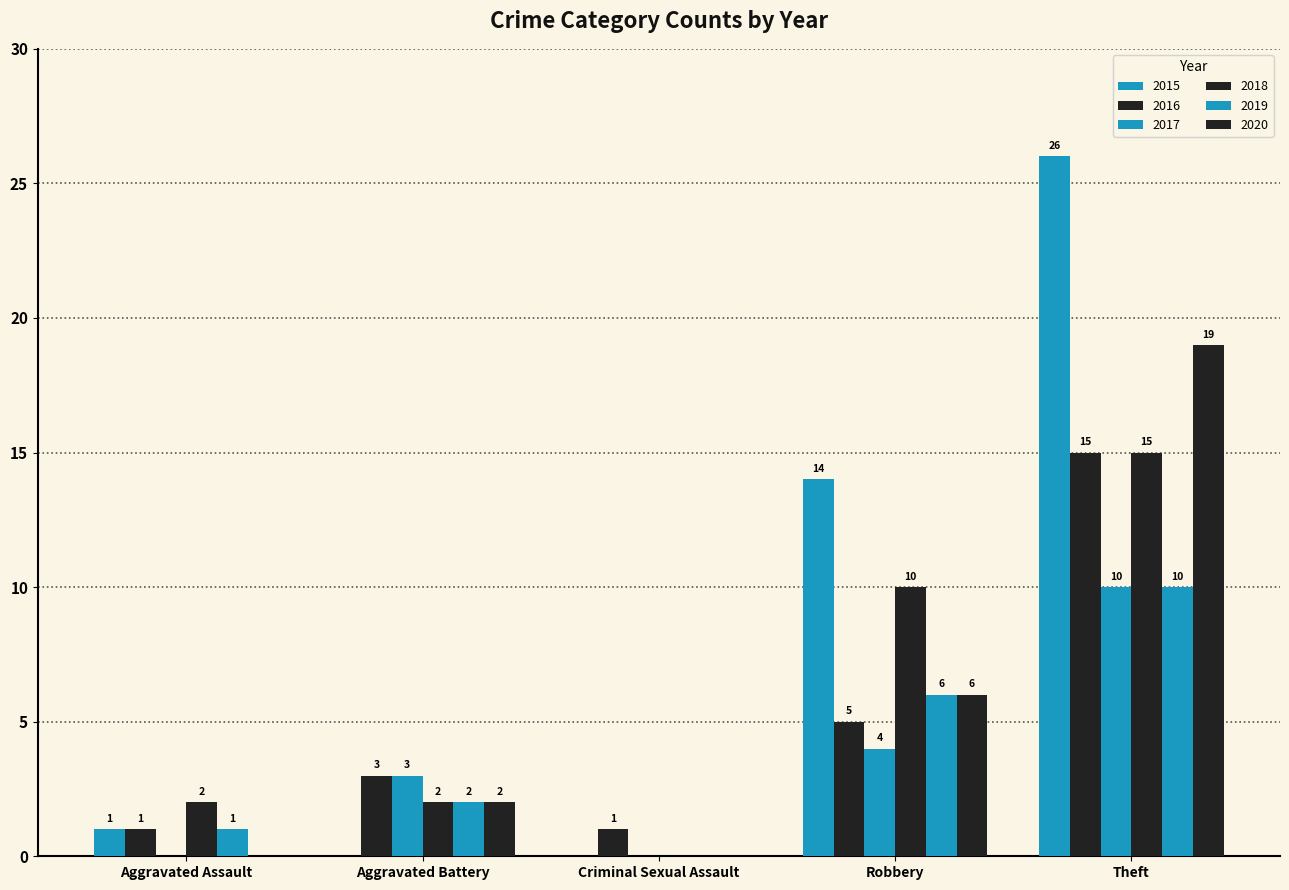

Which category has the lowest value across all series?

Aggravated Battery